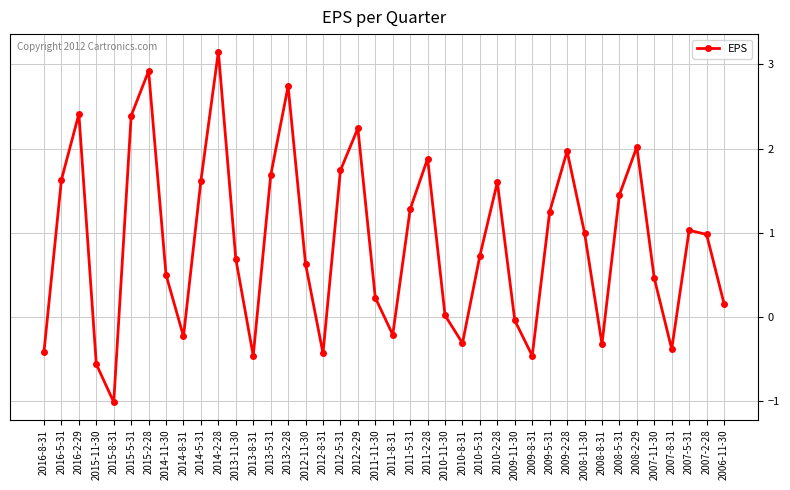

Where is the first local maximum?

2016-2-29